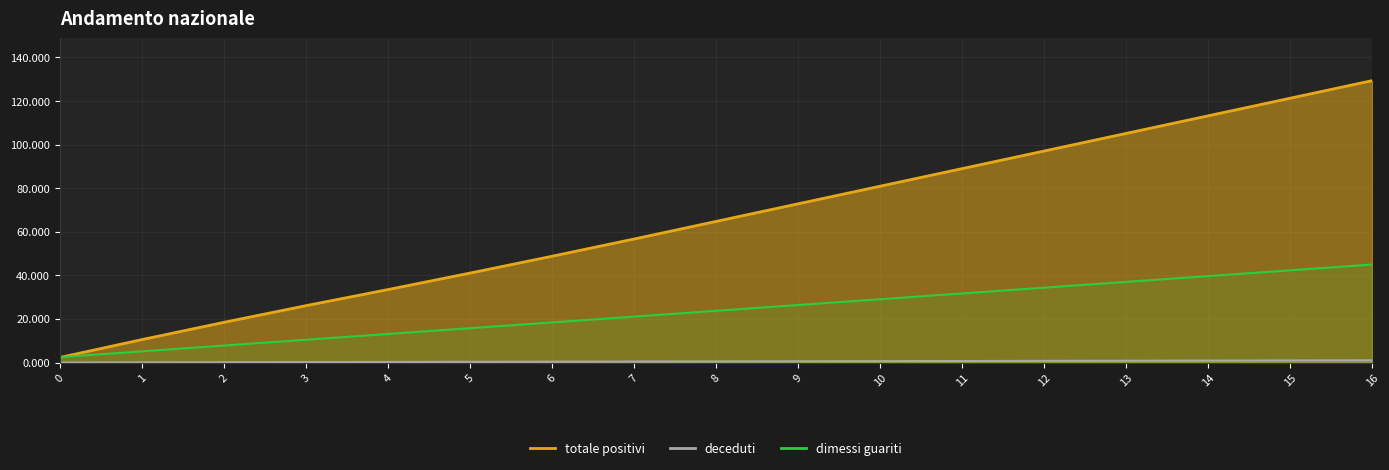

How many data points in dimessi guariti are less than 23?

8